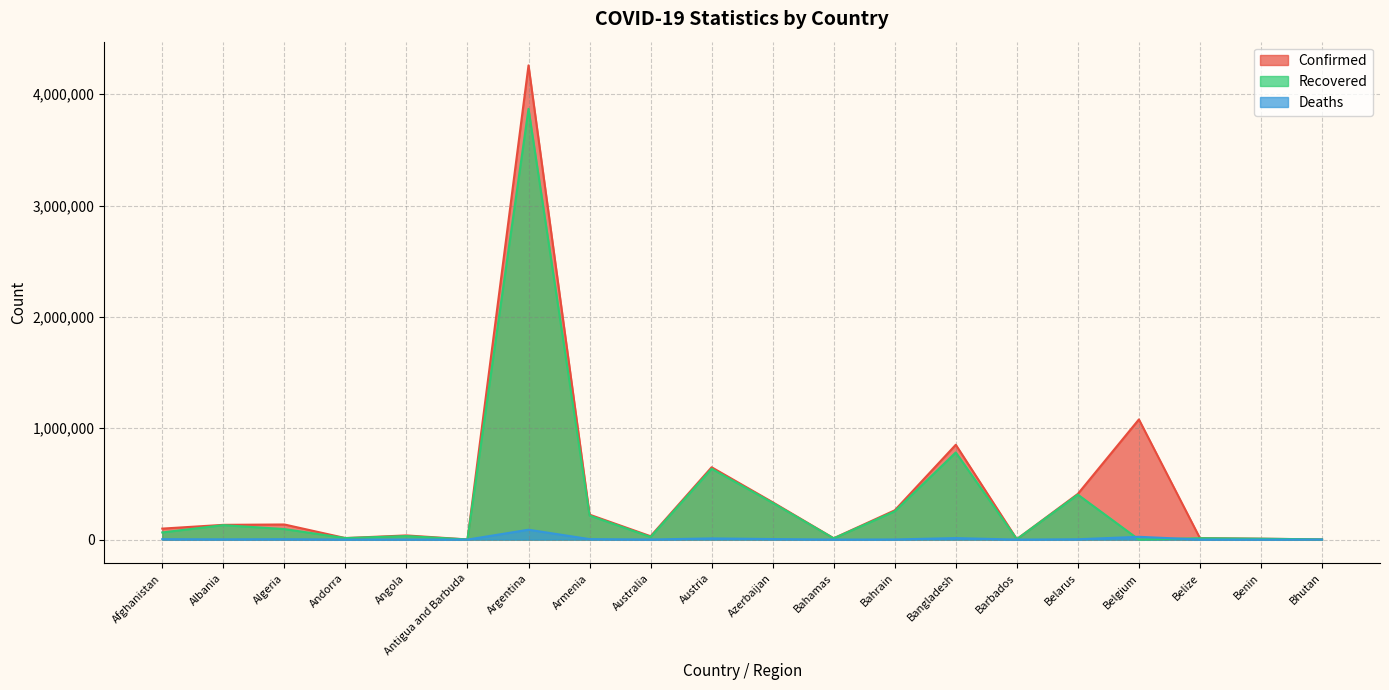

After their last crossing, which series has the higher values: Recovered or Deaths?

Recovered